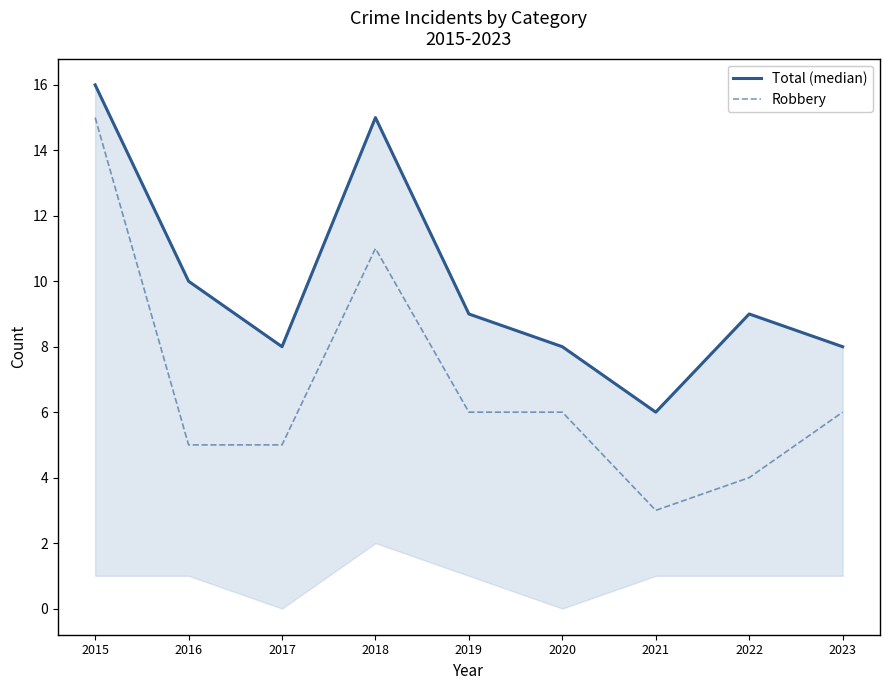

The Robbery series shows 5 at 2021. True or false?

False